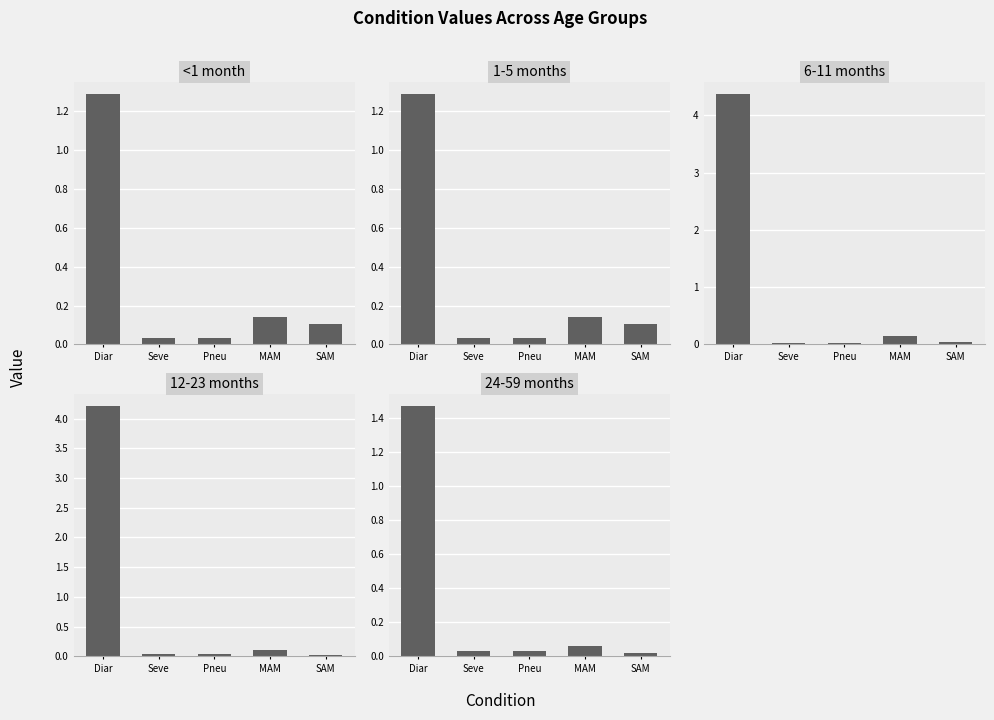

List the series in order of their peak value, highest first.

6-11 months, 12-23 months, 24-59 months, <1 month, 1-5 months